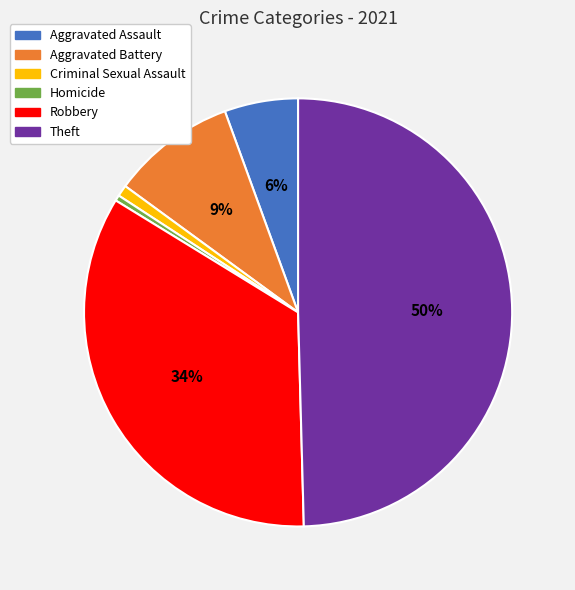

True or false: Aggravated Battery accounts for 1% of the total.

False